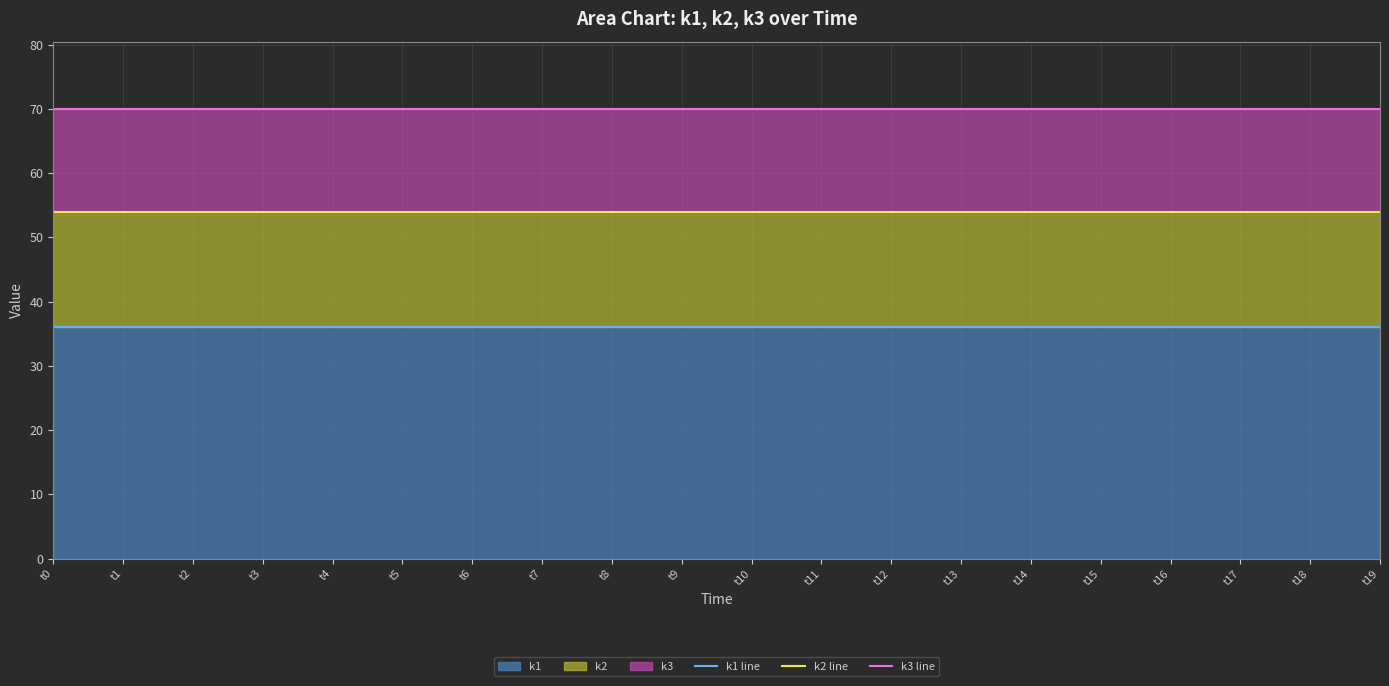

At which label is k2 line closest to 54?

t0